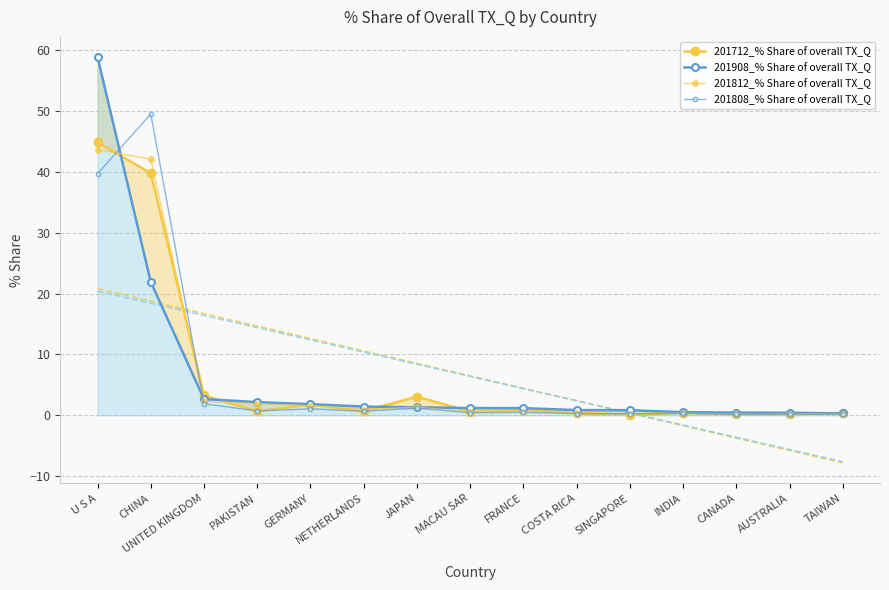

True or false: 201712_% Share of overall TX_Q has more than 0 points higher than both neighbors.

True